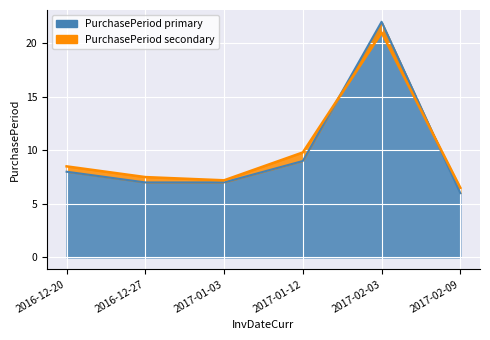

Which series changed the most between 2017-01-03 and 2017-02-09?

PurchasePeriod_primary